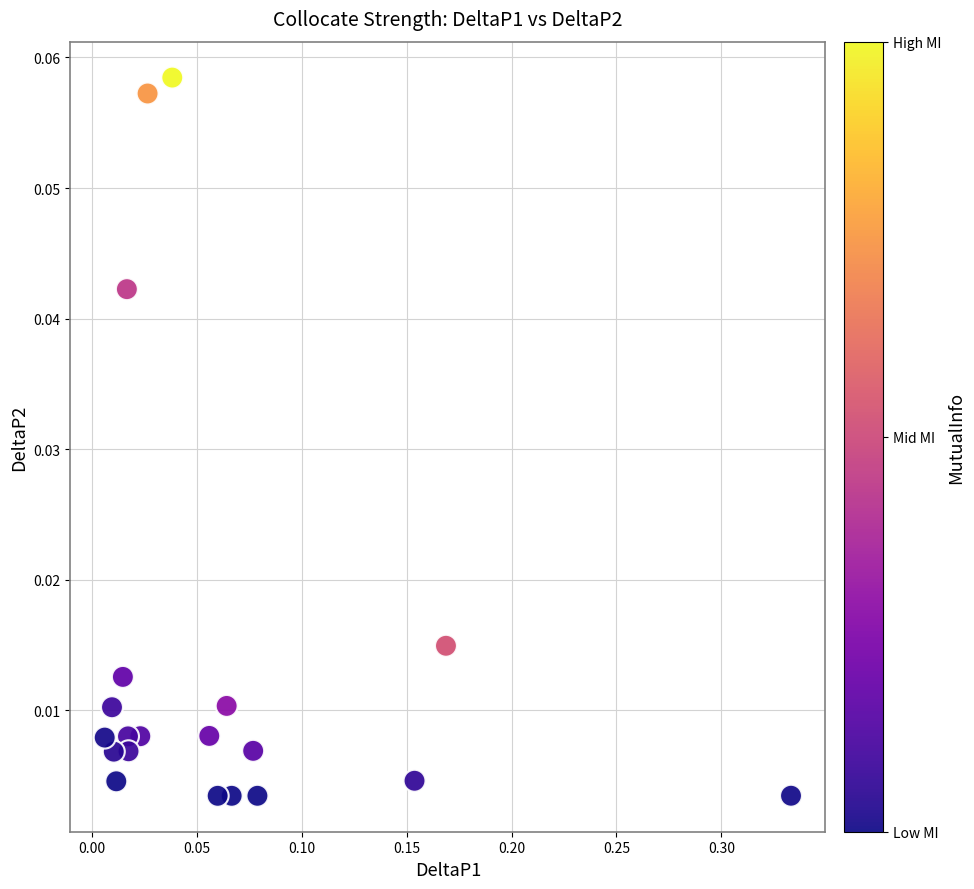

What is the range of X values (max minus min)?

0.3